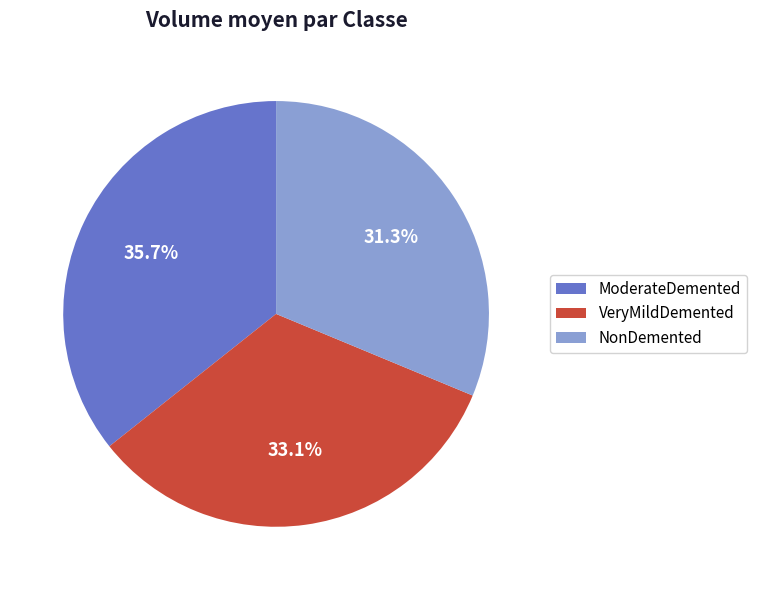

Is VeryMildDemented the majority of the pie?

No